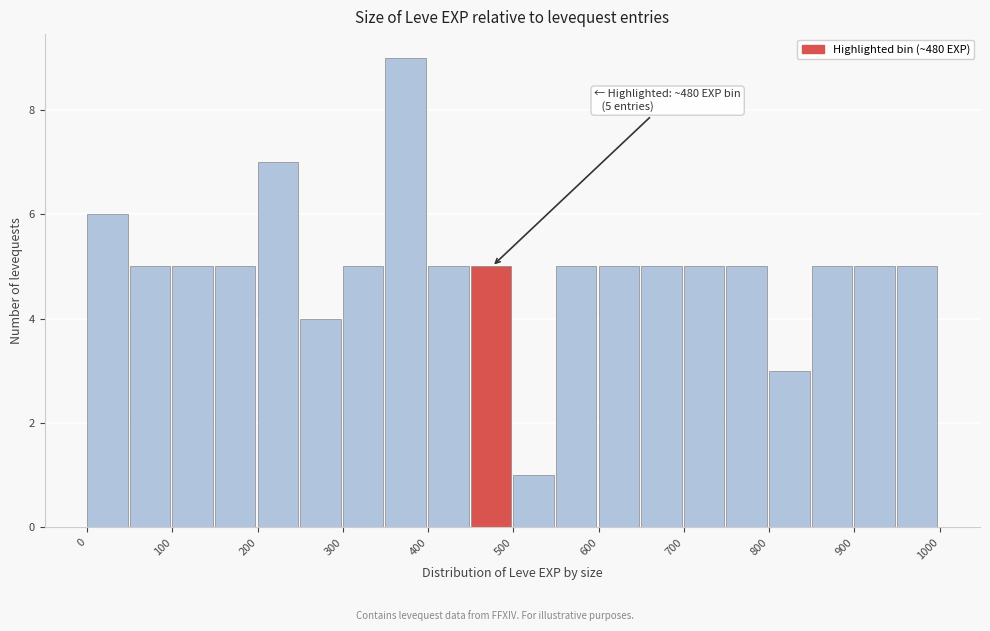

Which range on the x-axis has the tallest bar?

350 to 400